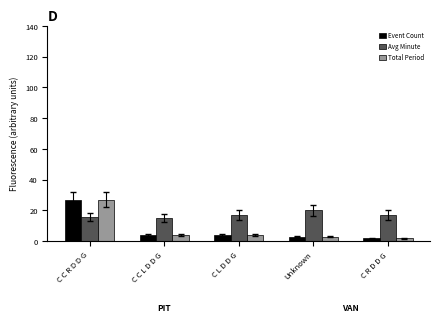

Are the bars horizontal?

No